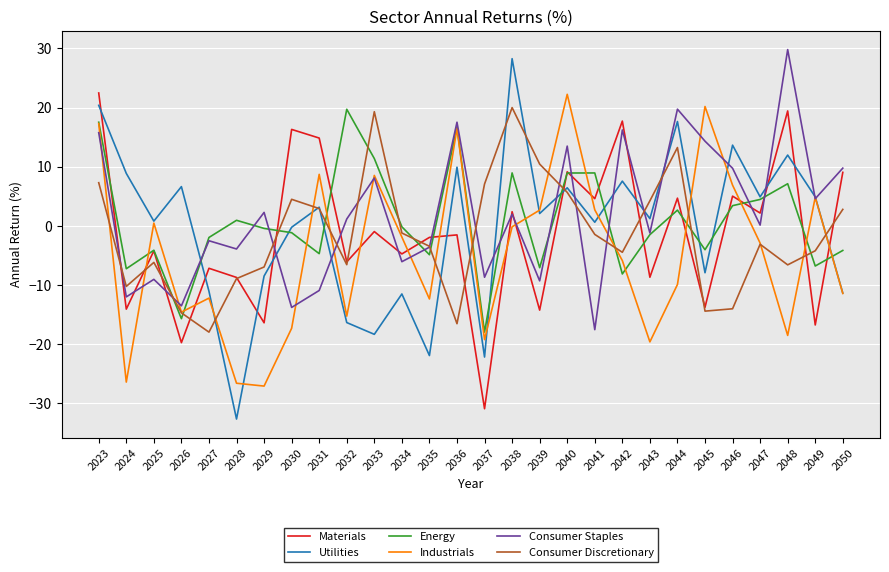

What is the total value across all series at 2048?

43.2